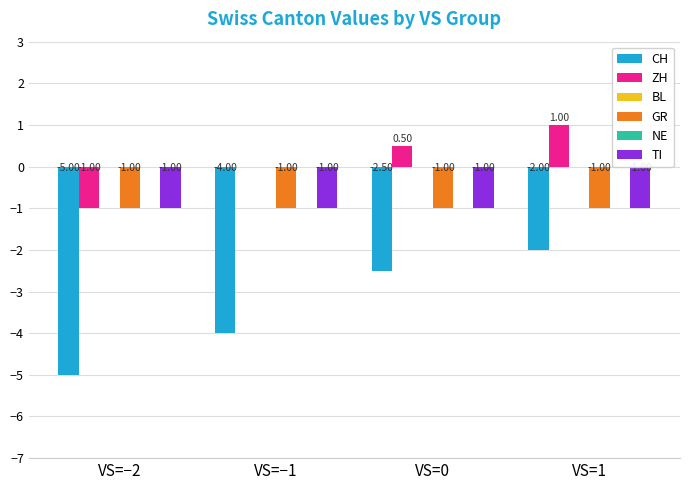

What is the minimum value shown in the chart?

-5.0